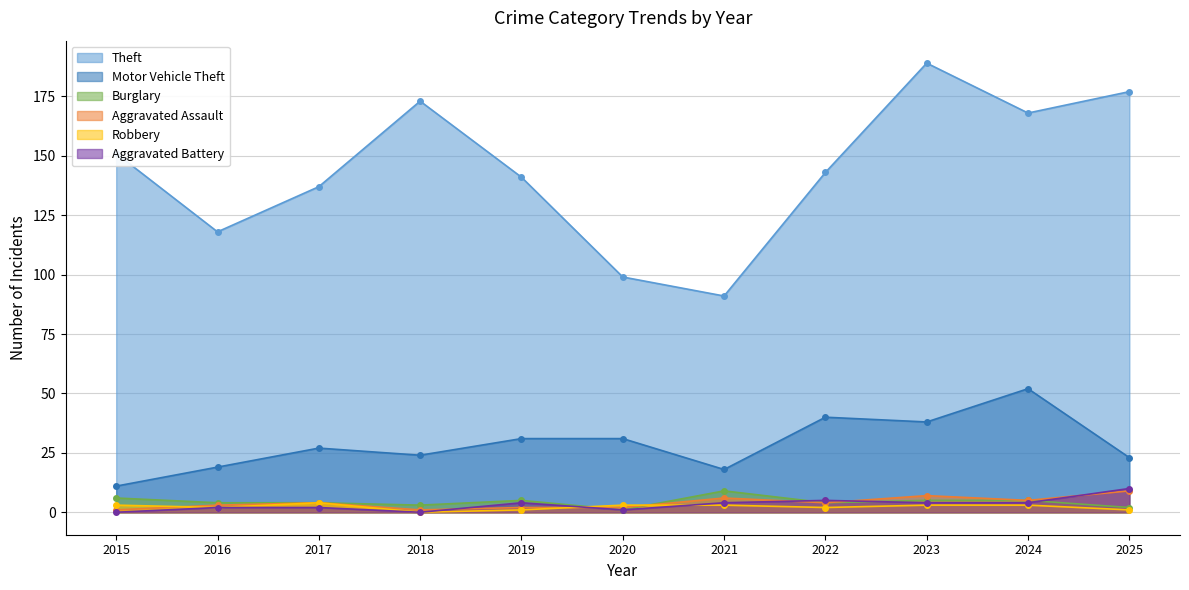

Reading left to right, what are all the values shown in this chart?

Theft: 151	118	137	173	141	99	91	143	189	168	177
Motor Vehicle Theft: 11	19	27	24	31	31	18	40	38	52	23
Burglary: 6	4	4	3	5	1	9	4	5	5	2
Aggravated Assault: 1	3	4	1	2	2	6	4	7	5	9
Robbery: 3	2	4	0	1	3	3	2	3	3	1
Aggravated Battery: 0	2	2	0	4	1	4	5	4	4	10